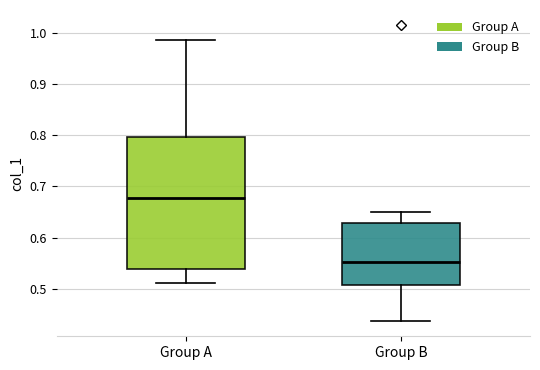

Reading left to right, read every box against the y-axis: the position of its median line, the range the box covers, and the ends of its whiskers. The values are not printed on the chart, so give them approximately, as read against the axis.

Group A: median 0.68, box 0.54 to 0.80, whiskers 0.51 to 0.99
Group B: median 0.55, box 0.51 to 0.63, whiskers 0.44 to 0.65